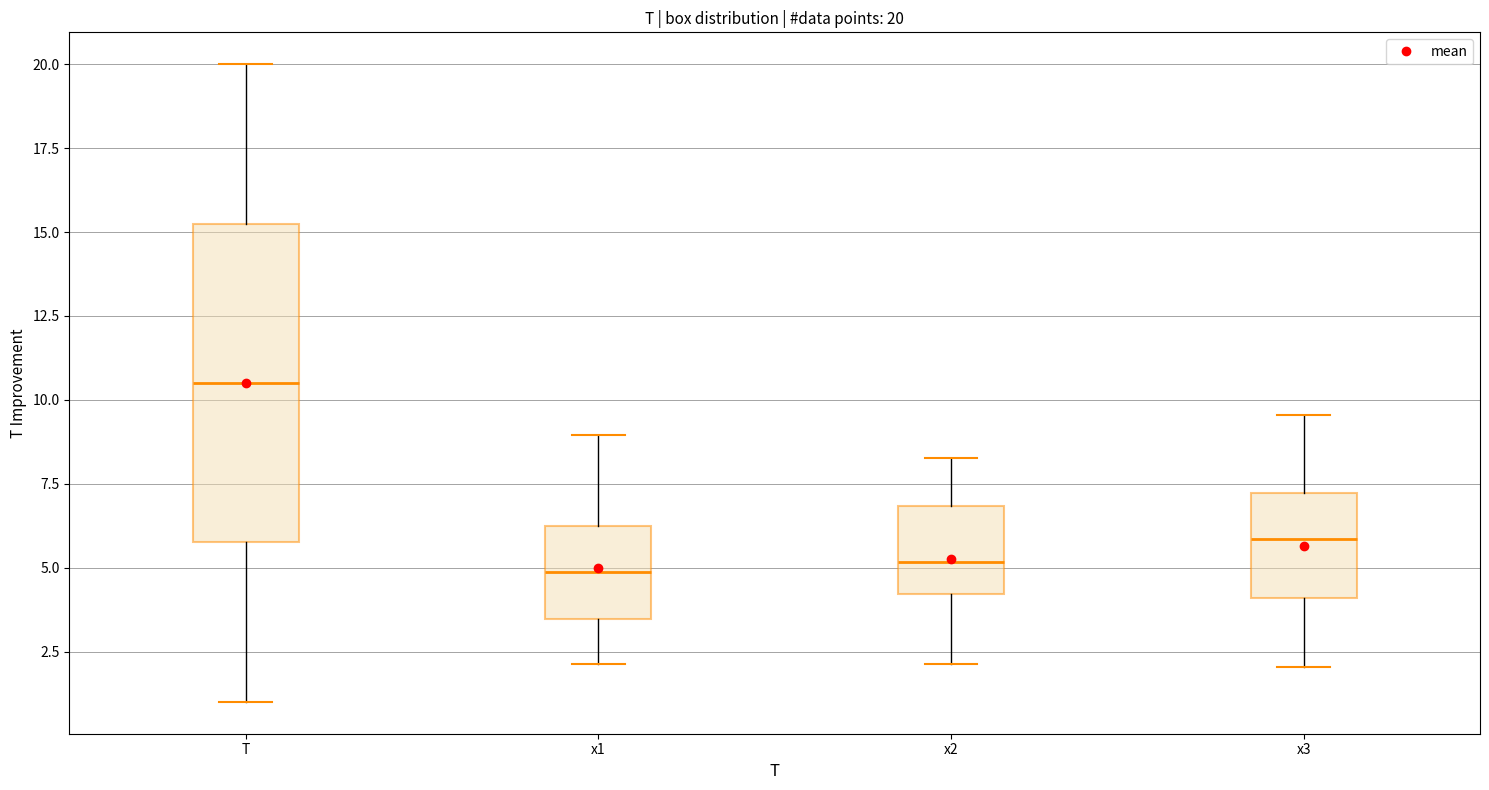

Which box is the tallest, from its lower edge to its upper edge?

T